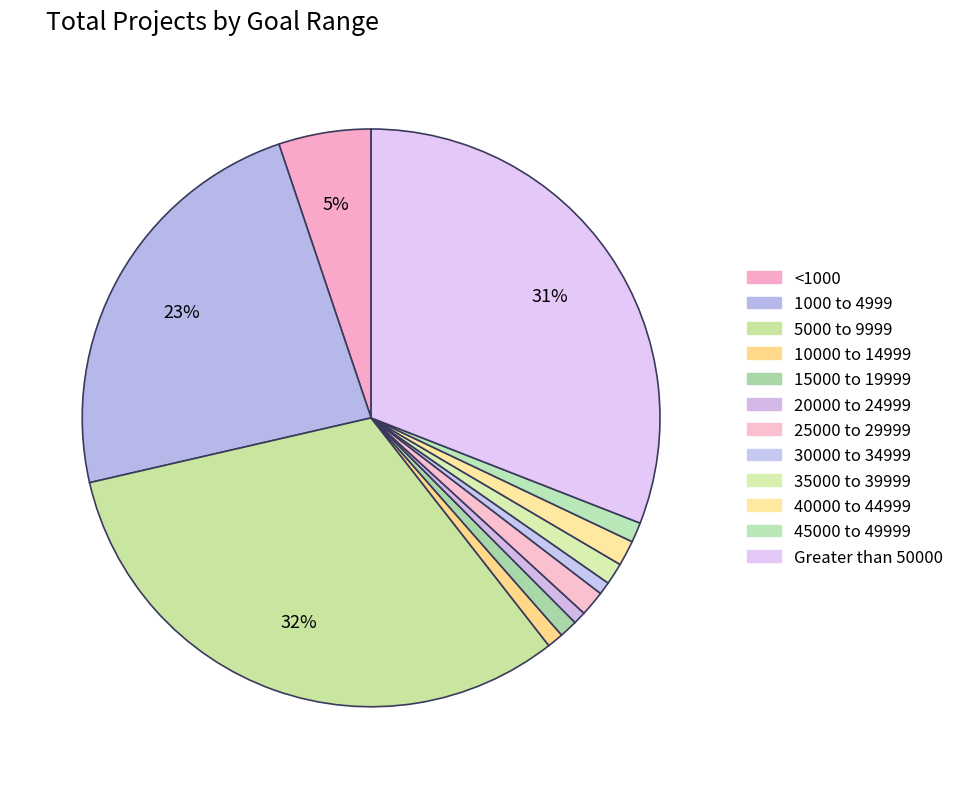

Combined, what portion of the pie is 1000 to 4999 and 10000 to 14999?

24.3%